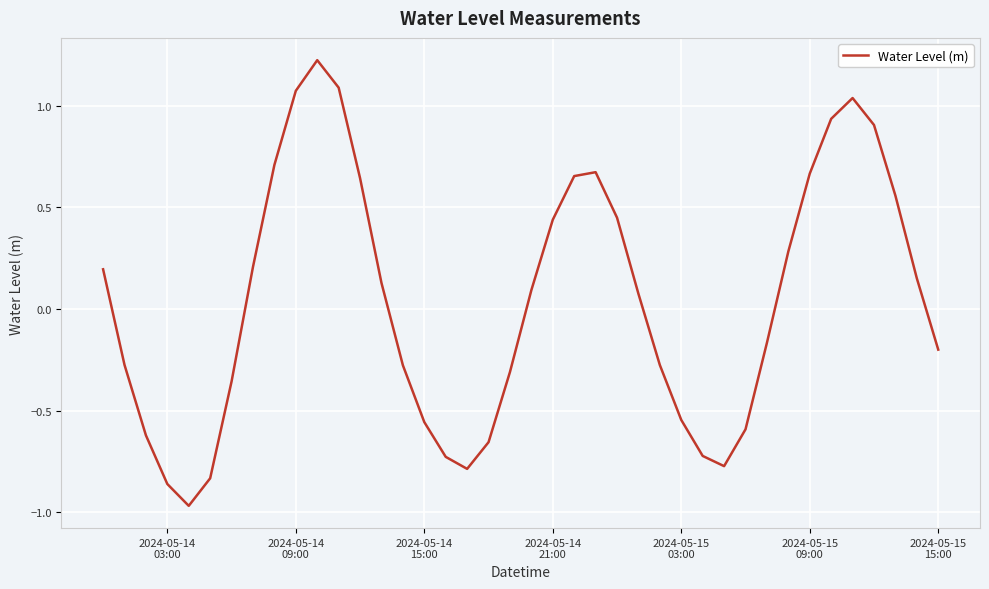

What is the greatest value displayed?

1.2